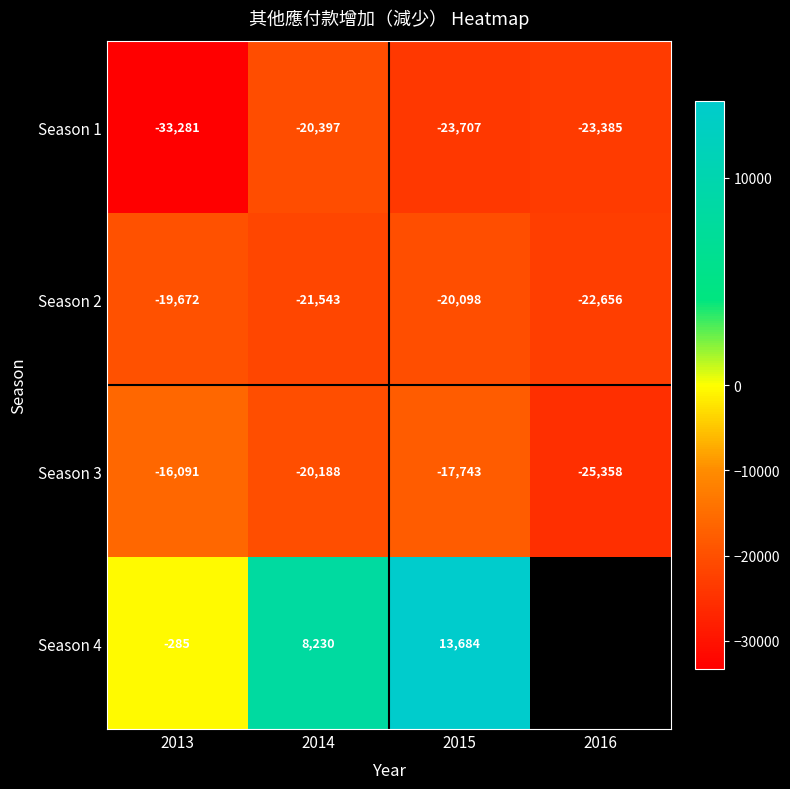

What is the difference between the maximum and minimum values in the Season 3 series?

9267